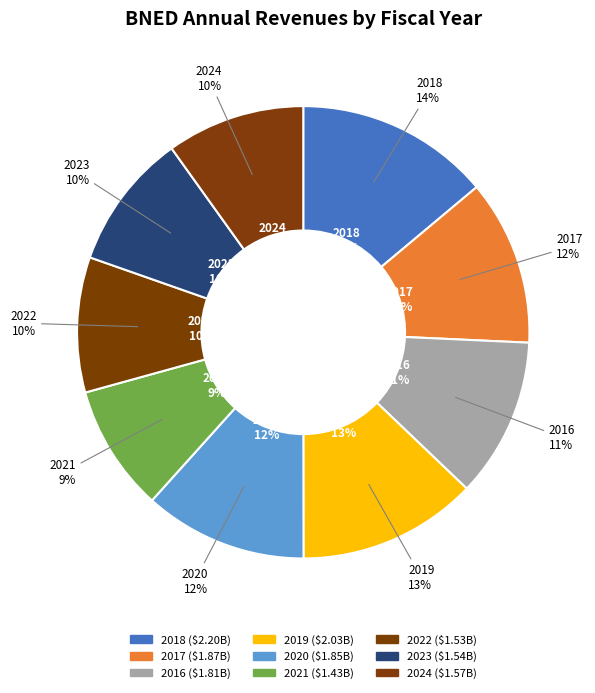

To the nearest percent, what is the combined percentage of 2021 and 2019?

22%